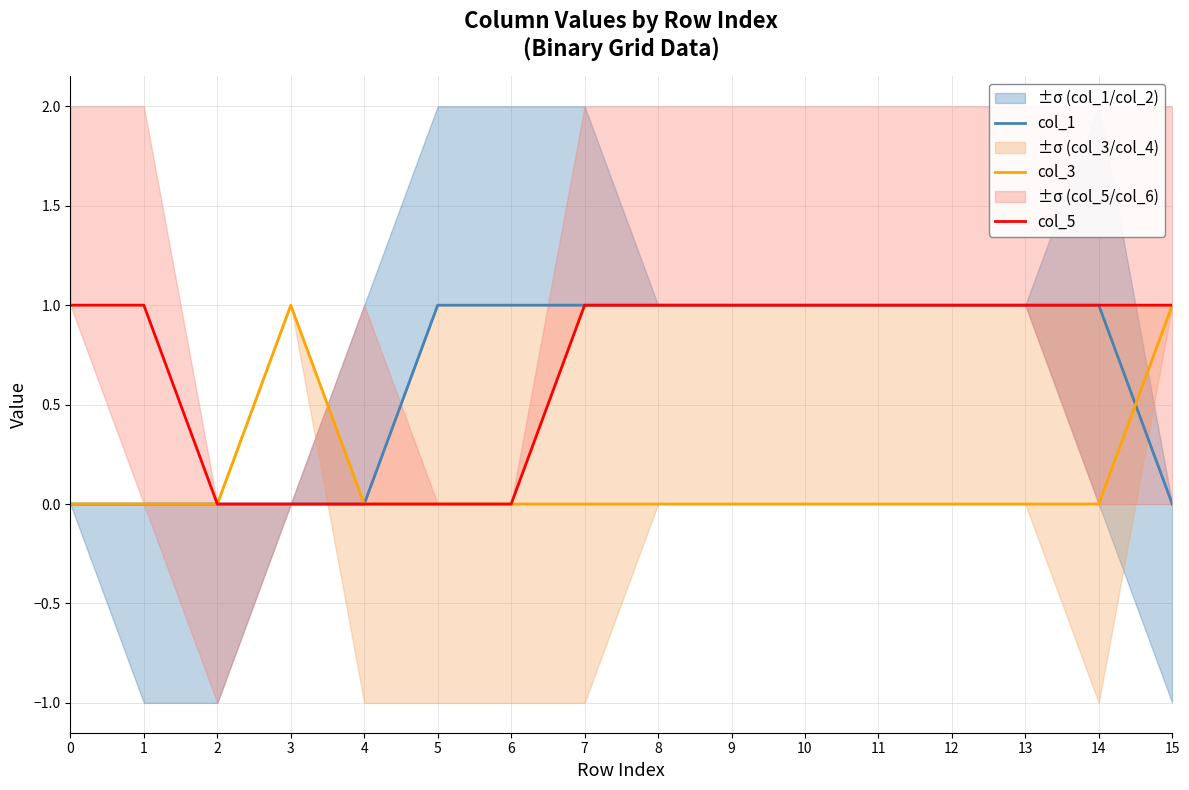

List the labels in order of col_1 value, smallest first.

0, 1, 2, 3, 4, 15, 5, 6, 7, 8, 9, 10, 11, 12, 13, 14